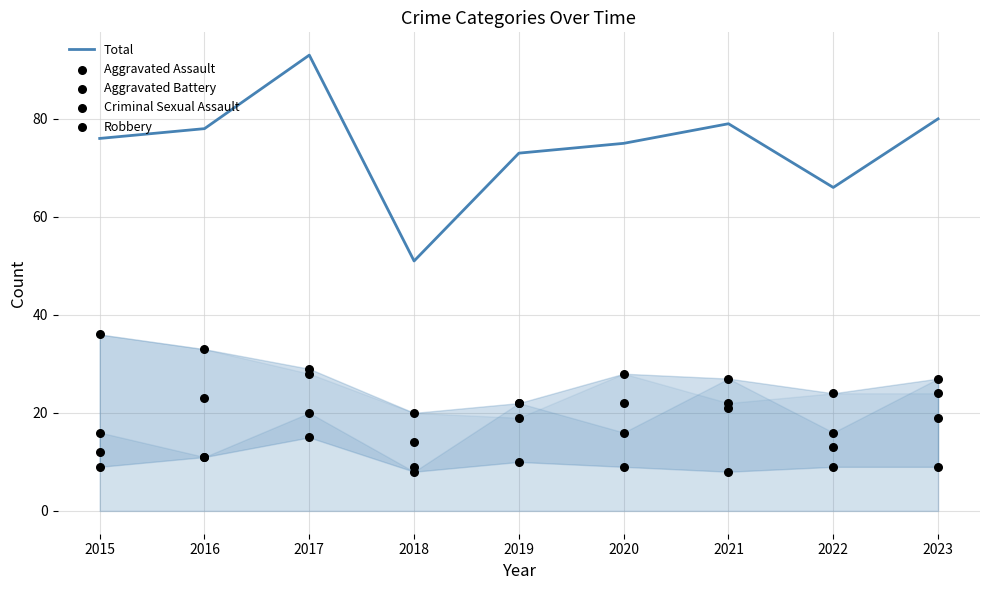

At which category is the sum across all series the highest?

2017